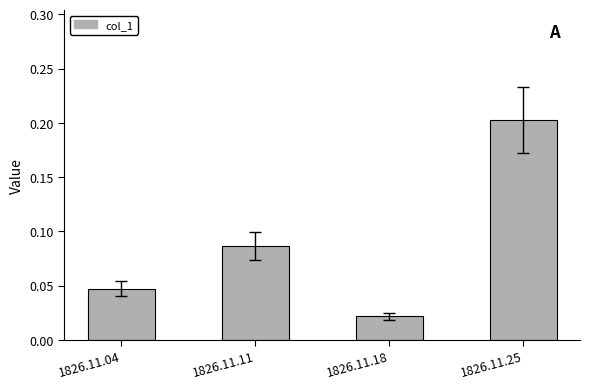

Rank the categories by value from lowest to highest.

1826.11.18, 1826.11.04, 1826.11.11, 1826.11.25